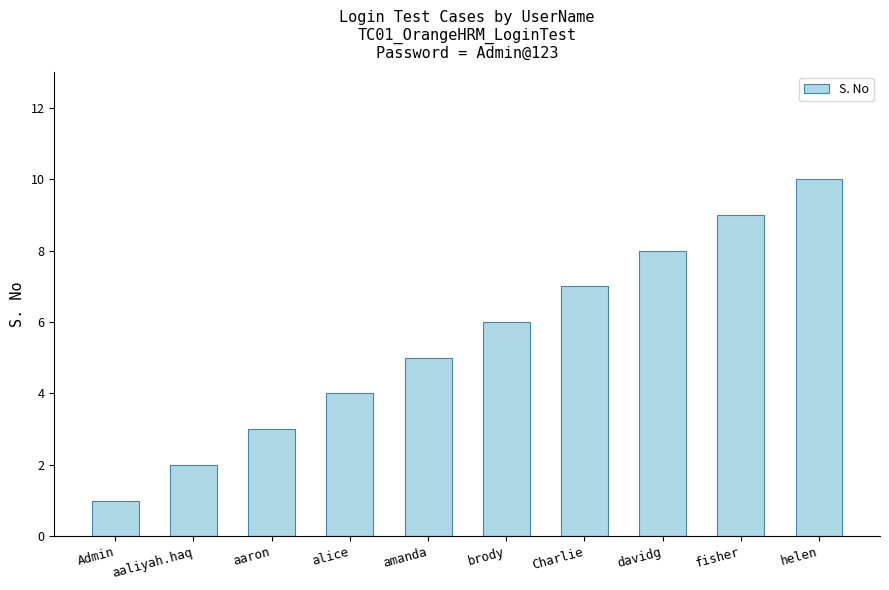

Between alice and fisher, which is larger?

fisher